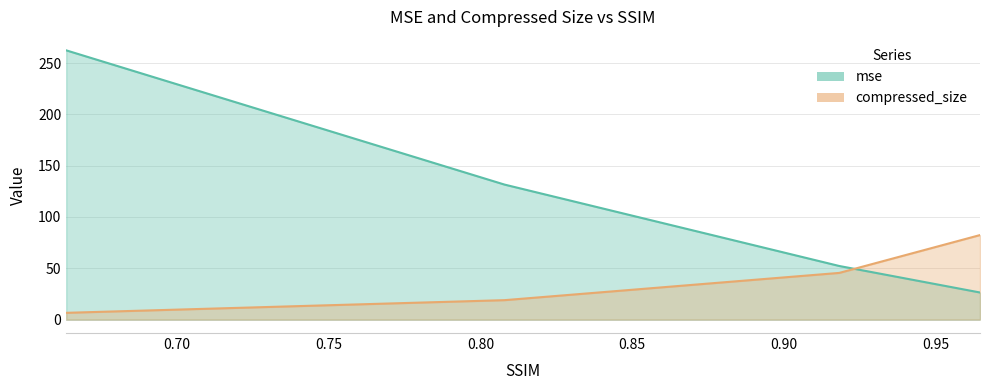

Which series ends up on top after the final intersection of compressed_size and mse?

compressed_size